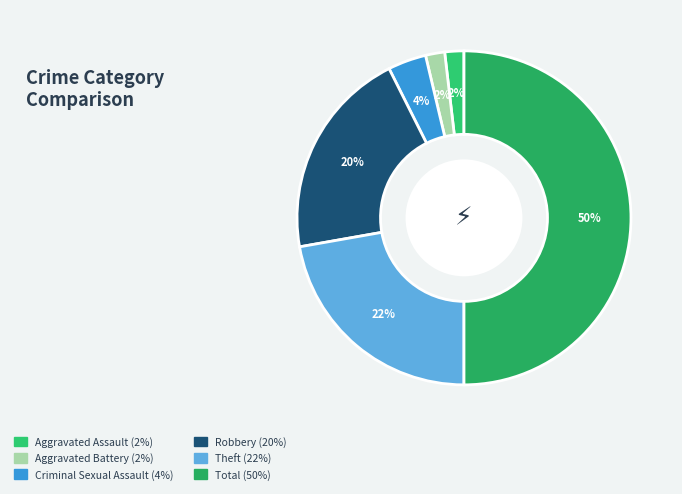

Which slice is the smallest?

Aggravated Assault